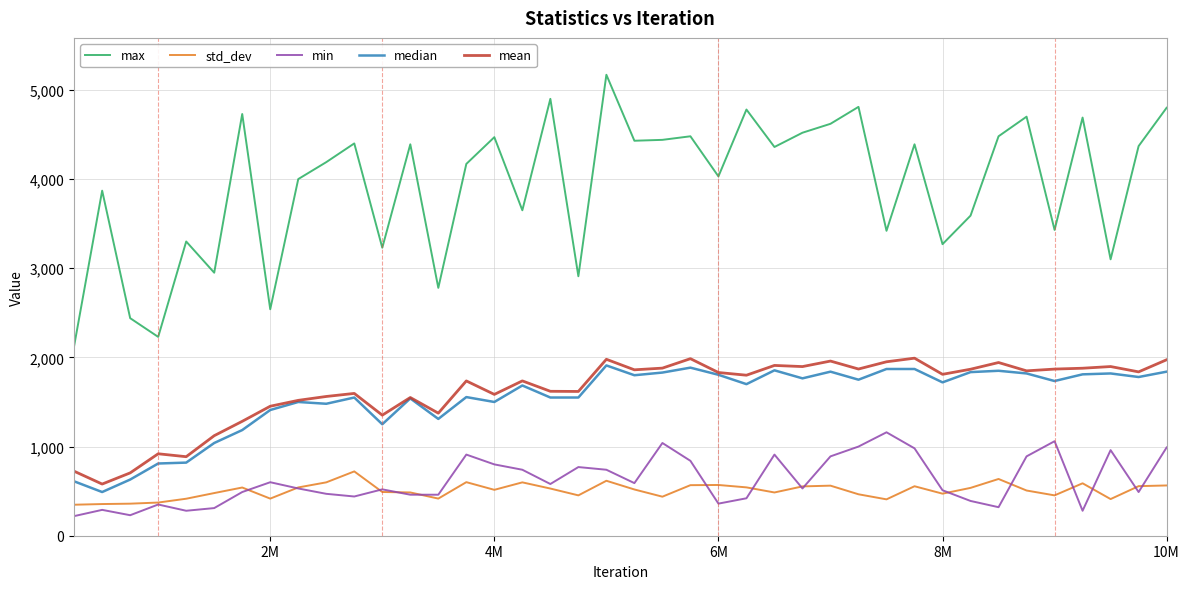

Which series has the largest total across all categories?

max